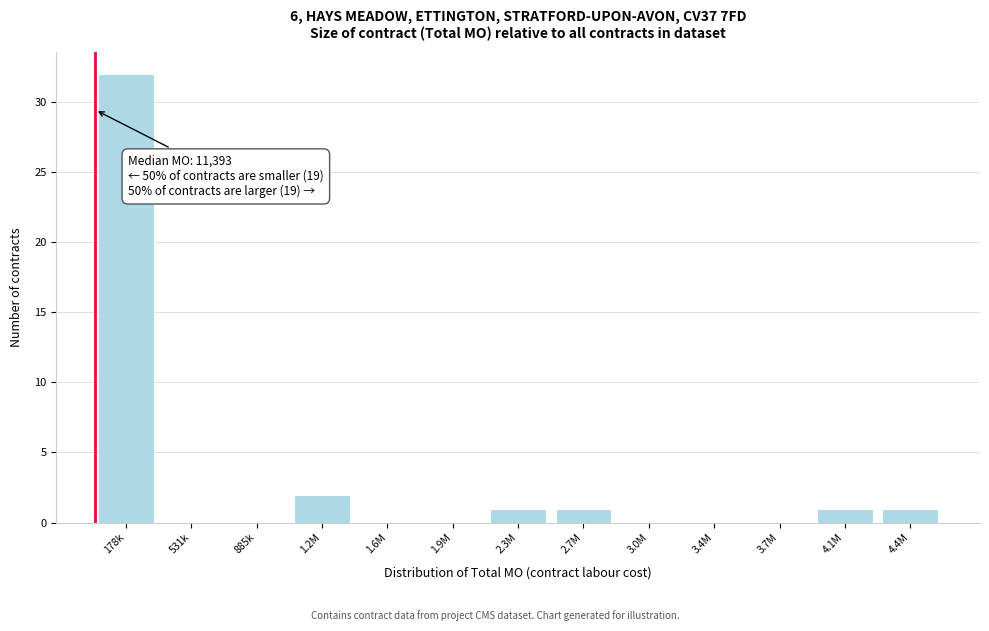

Reading left to right, extract all data points from this chart.

178k=32	531k=0	885k=0	1.2M=2	1.6M=0	1.9M=0	2.3M=1	2.7M=1	3.0M=0	3.4M=0	3.7M=0	4.1M=1	4.4M=1